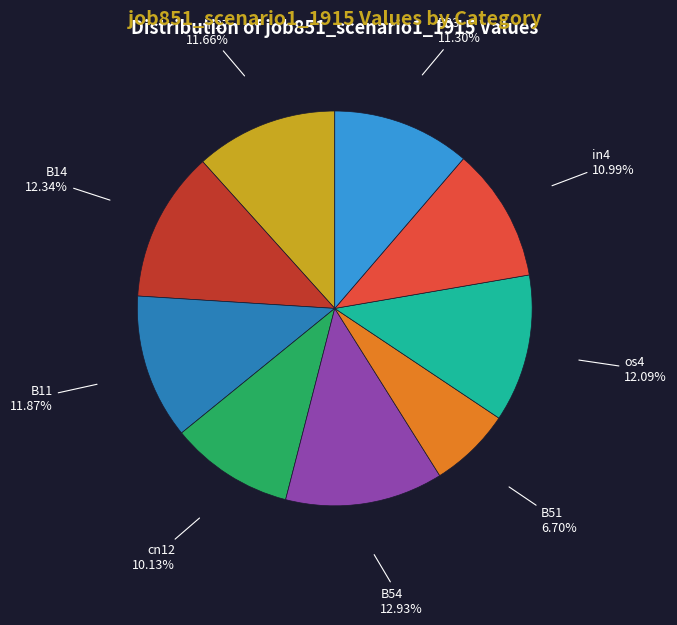

To the nearest percent, what is the difference between the B14 and B51 slice percentages?

6%